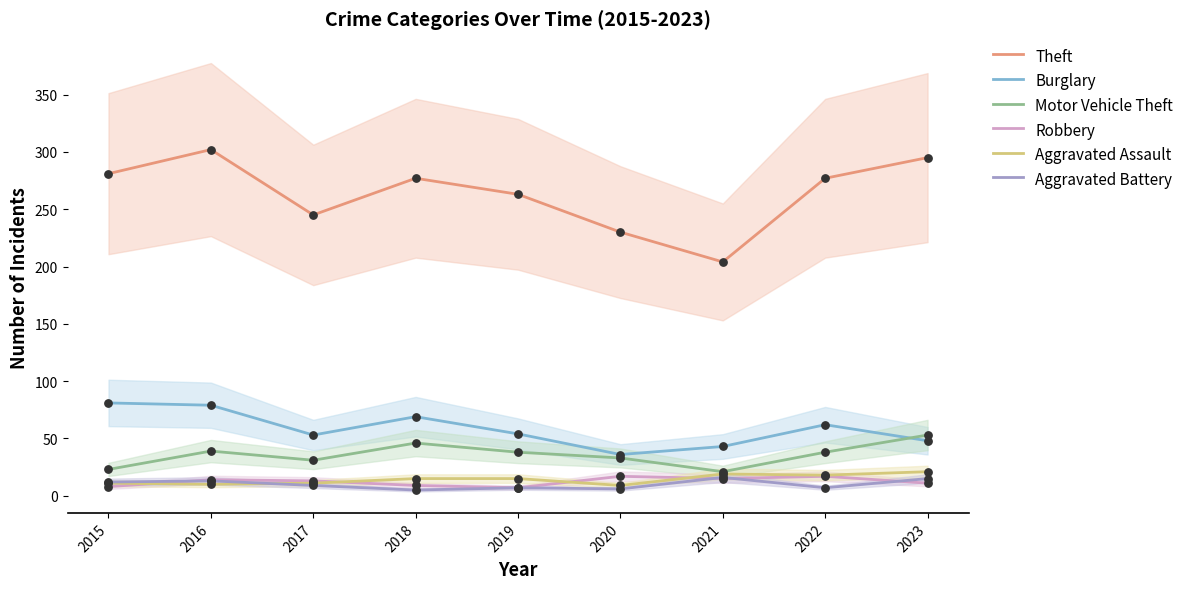

At how many categories does at least one series exceed 30?

9